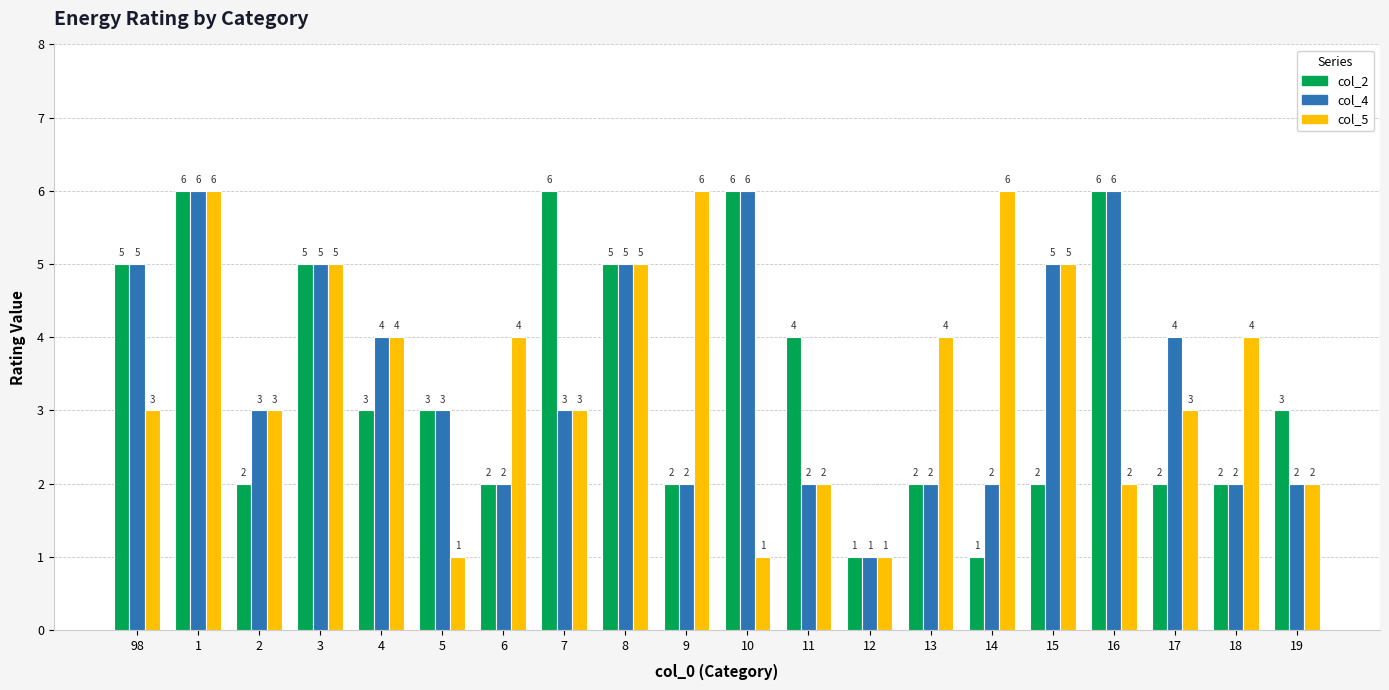

What is the label of the 18th bar from the right?

2